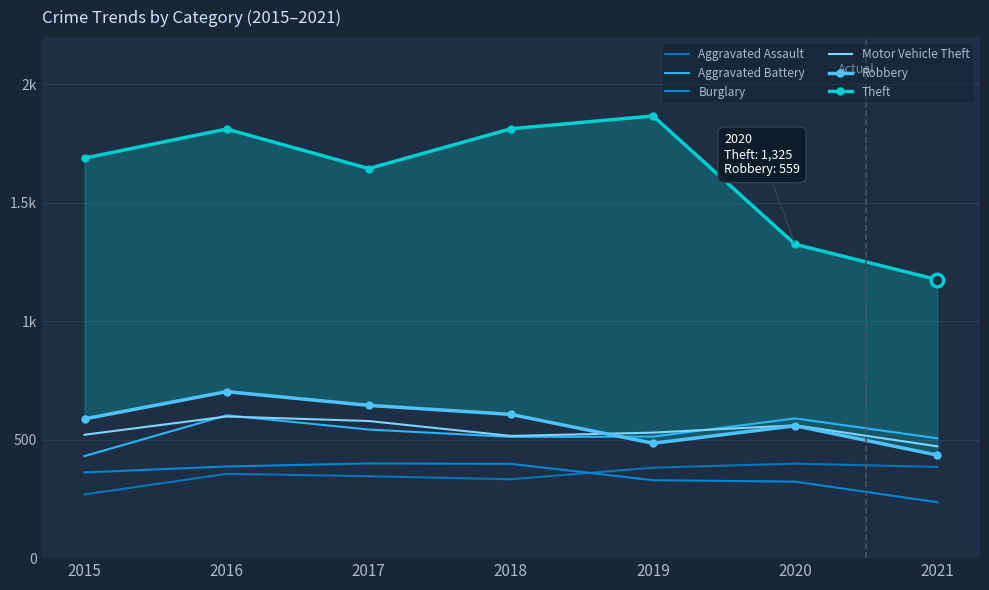

List the series in order of their peak value, highest first.

Theft, Robbery, Aggravated Battery, Motor Vehicle Theft, Burglary, Aggravated Assault